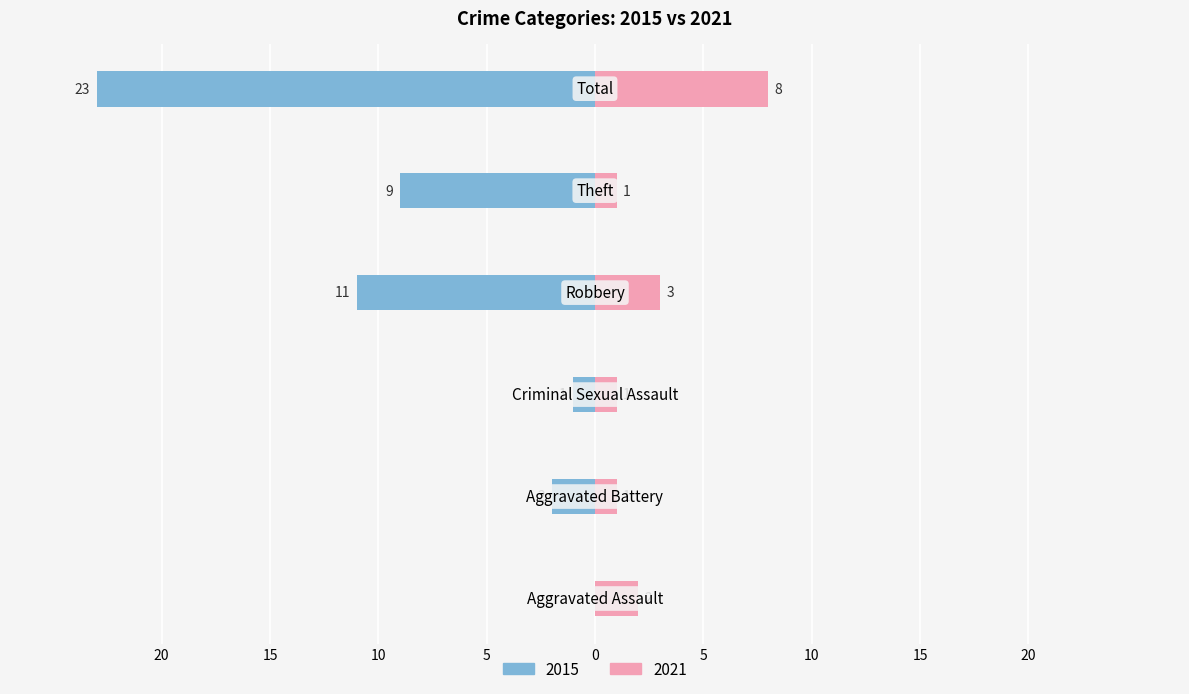

What is the label of the 3rd bar from the right?

Robbery